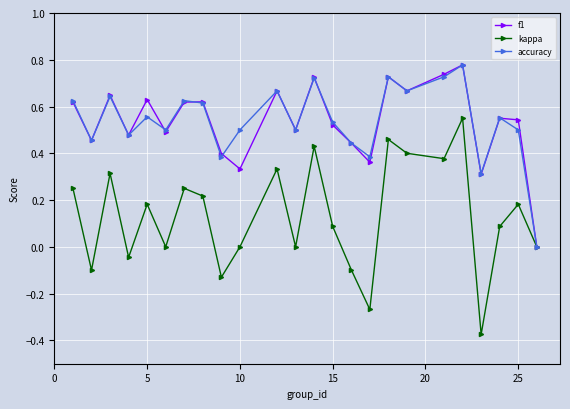

How many interior local peaks does the accuracy series have?

8